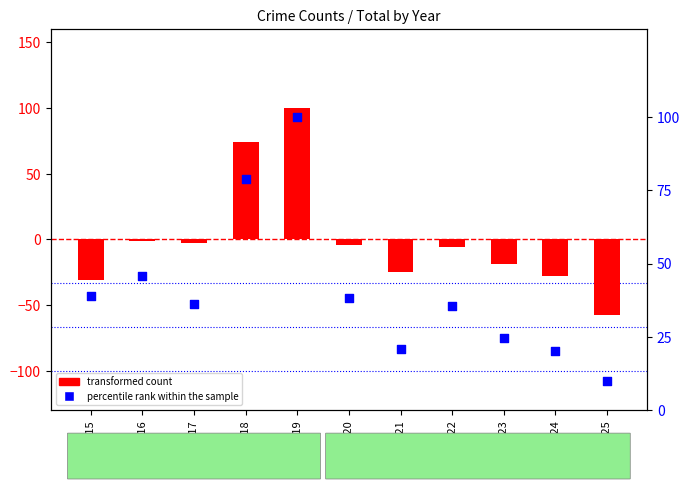

Is the value of percentile rank within the sample at 2021 greater than the value of transformed count at 2024?

Yes